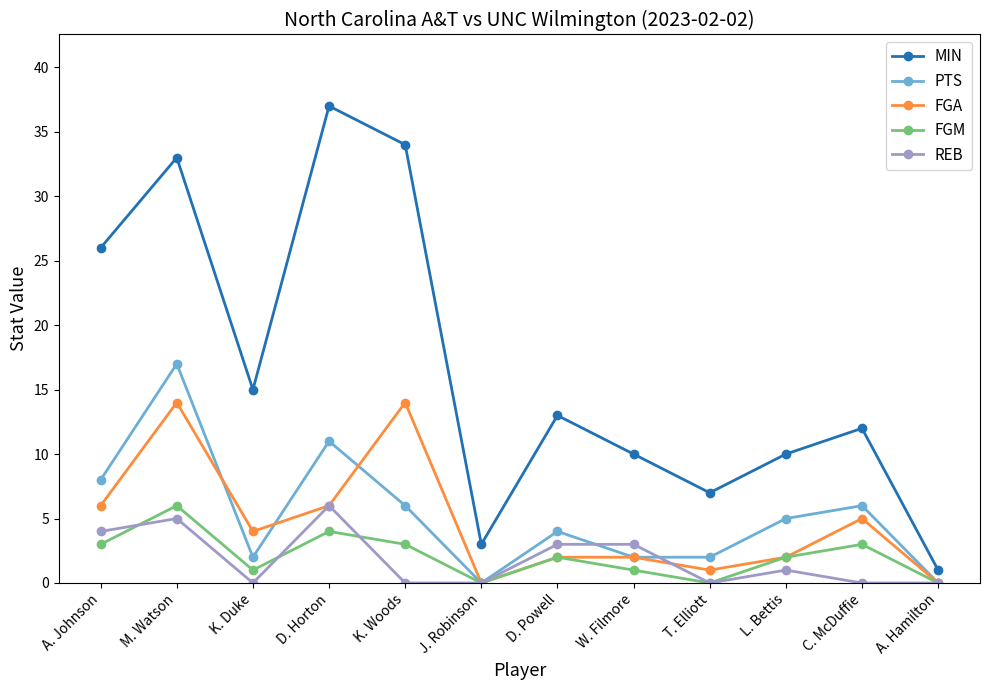

What is the difference between the second highest and second lowest values in the PTS series?

11